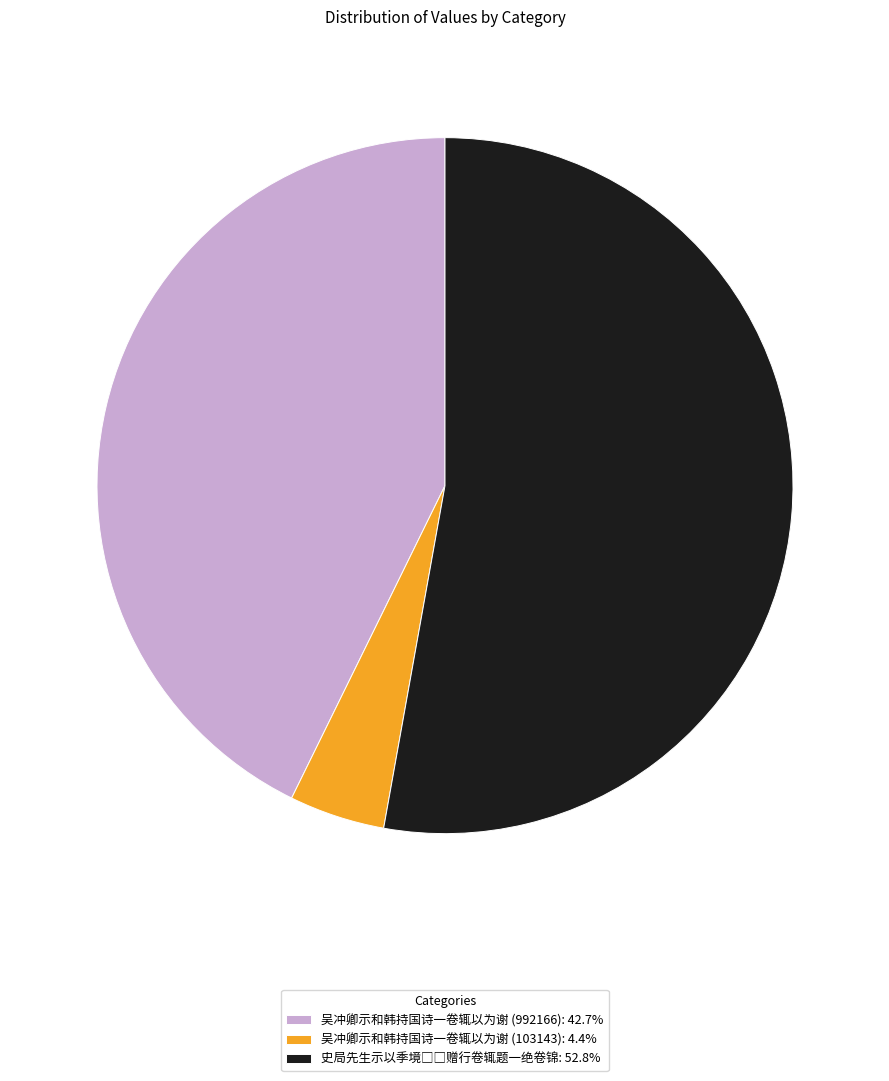

Does 吴冲卿示和韩持国诗一卷辄以为谢 (103143): 4.4% account for over 50% of the chart?

No